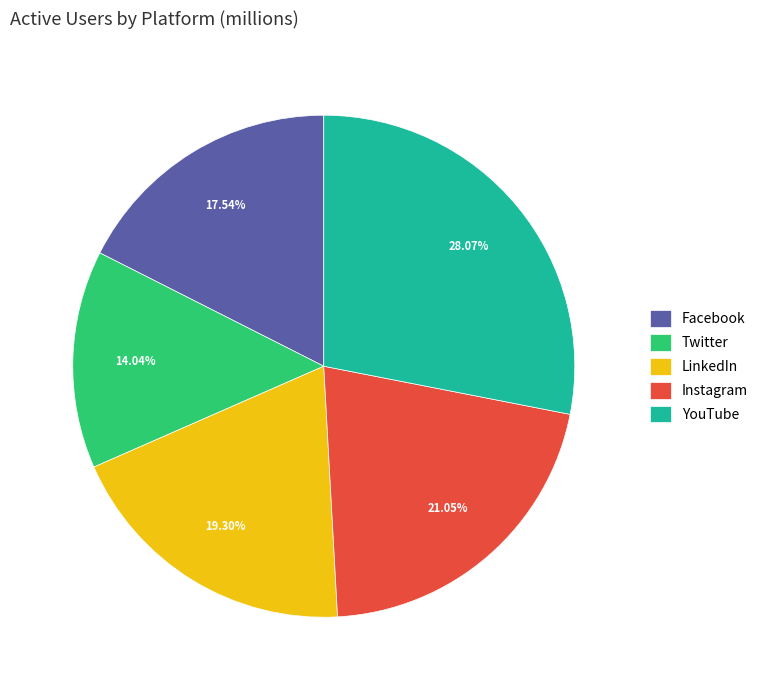

To the nearest percent, what is the combined percentage of Facebook and LinkedIn?

37%